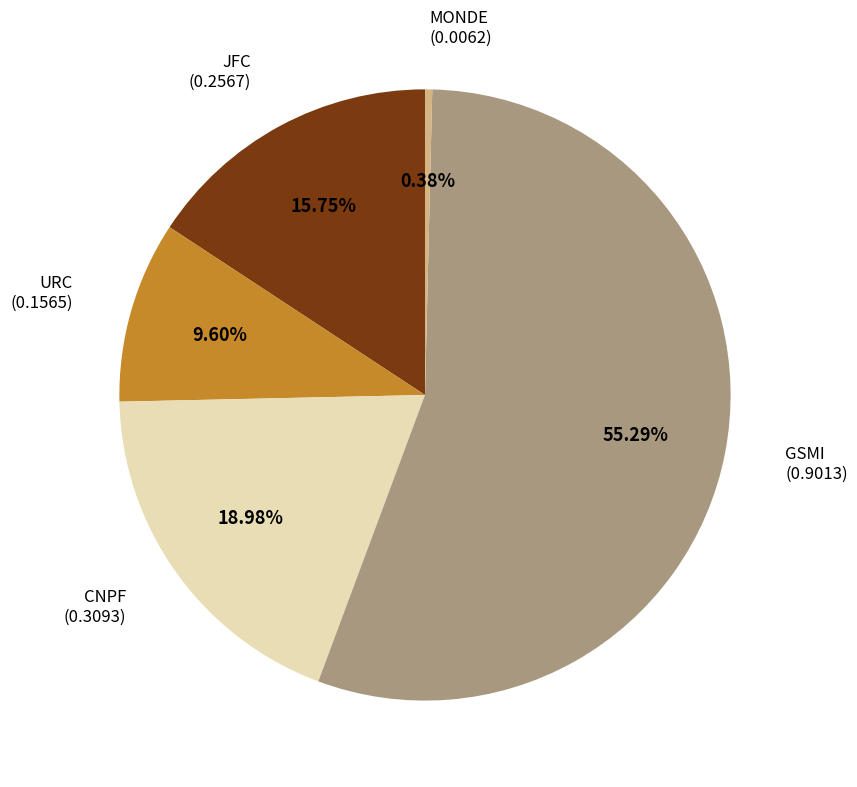

Does any single category account for the majority?

Yes